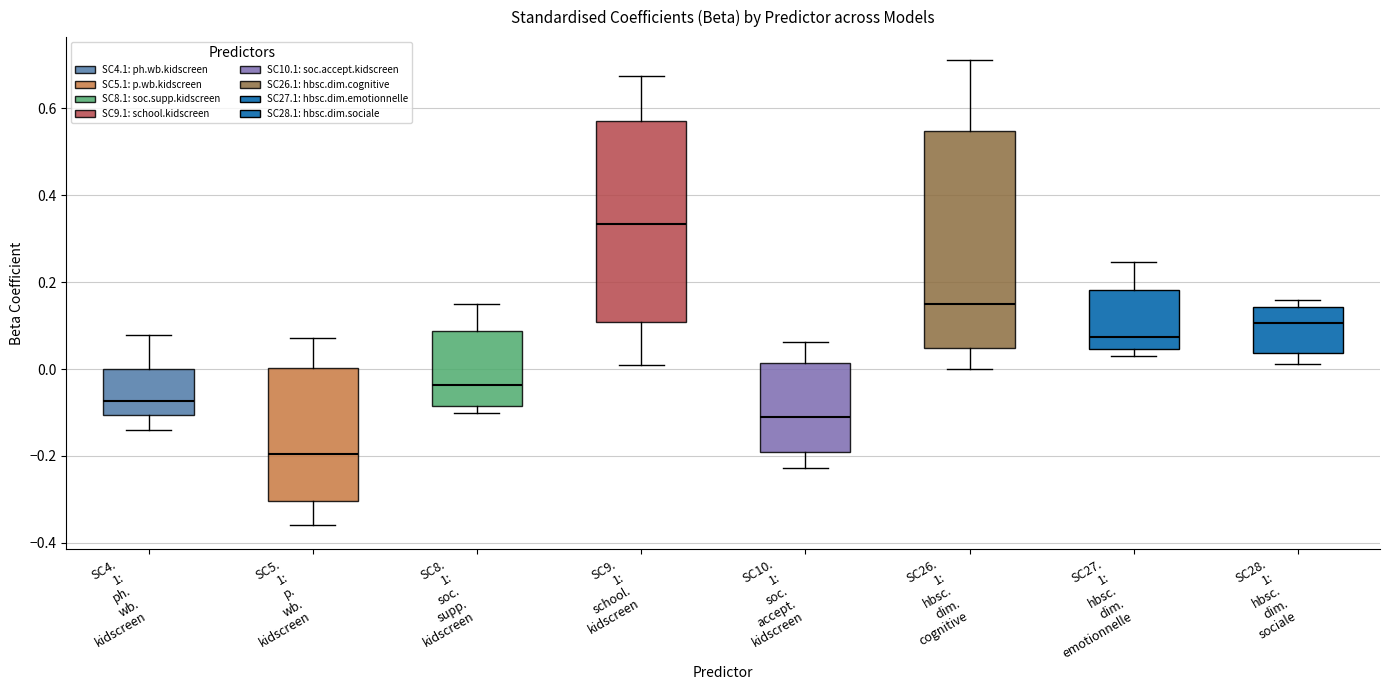

Comparing the boxes themselves (not the whiskers), which one is the tallest?

SC26. 1: hbsc. dim. cognitive